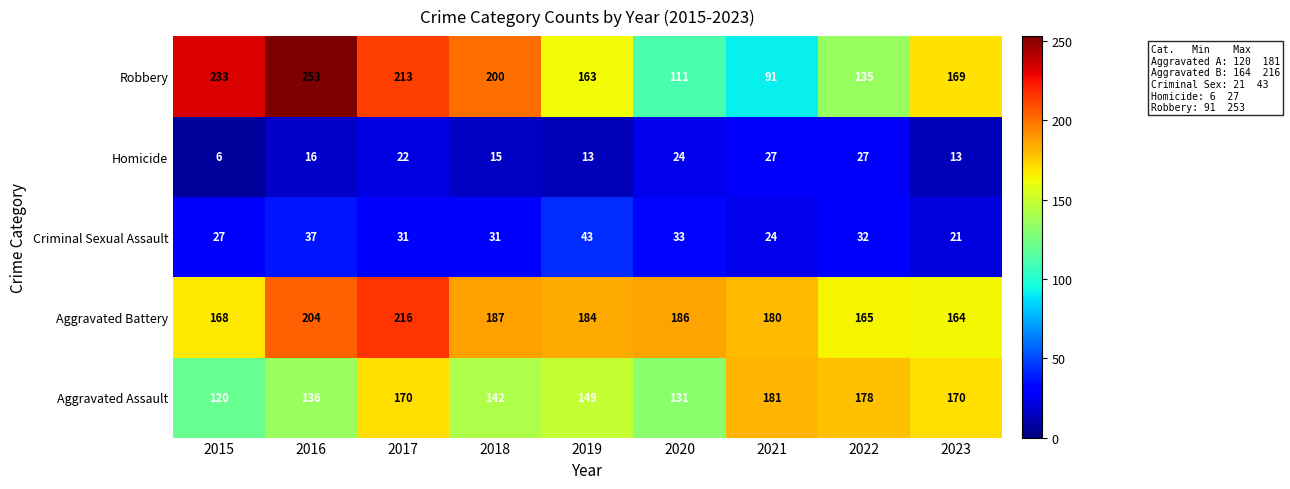

How many data points does each series have?

9